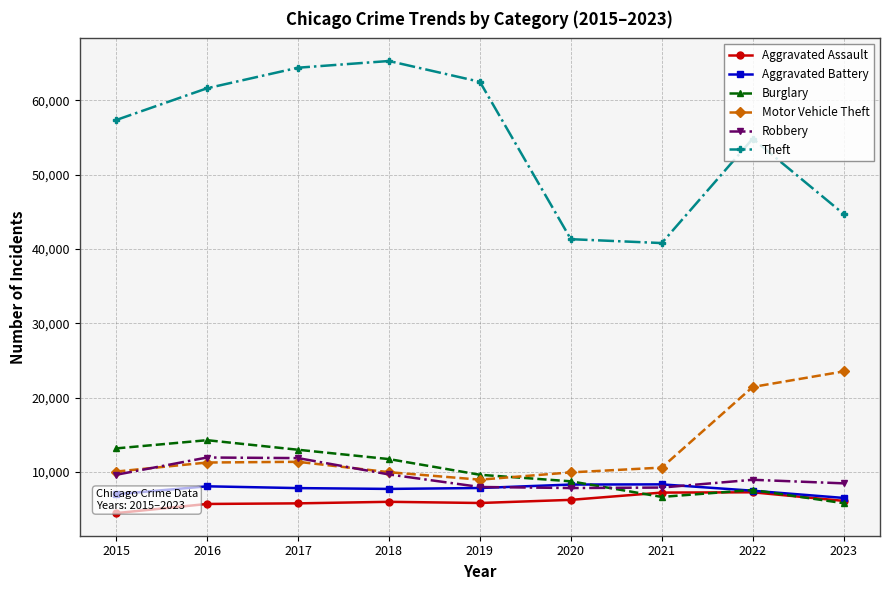

The Theft series shows 16120 at 2019. True or false?

False